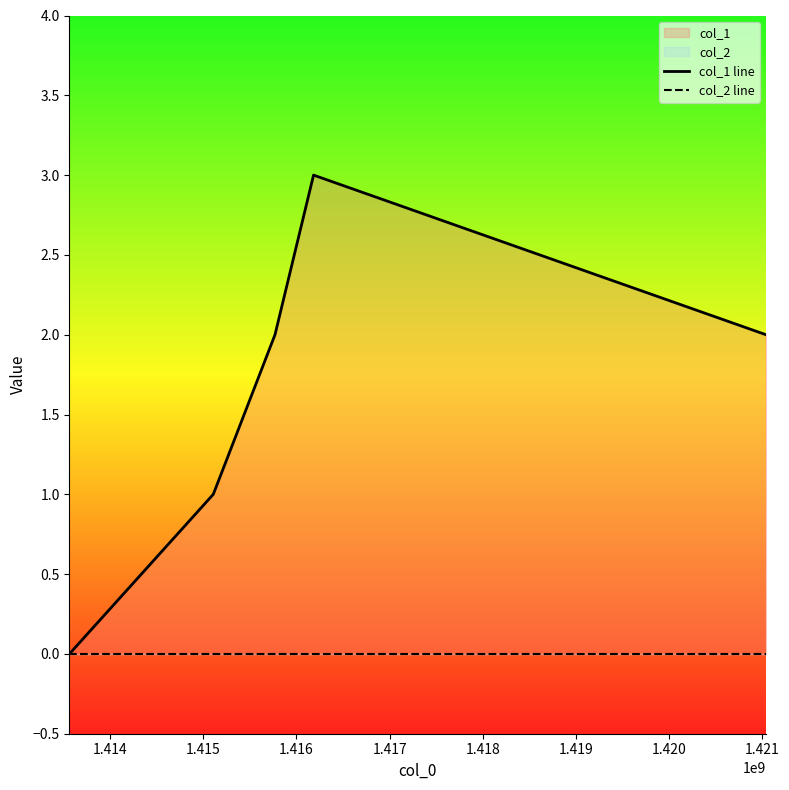

At 1.414, list the series in order from largest to smallest.

col_1 line, col_2 line